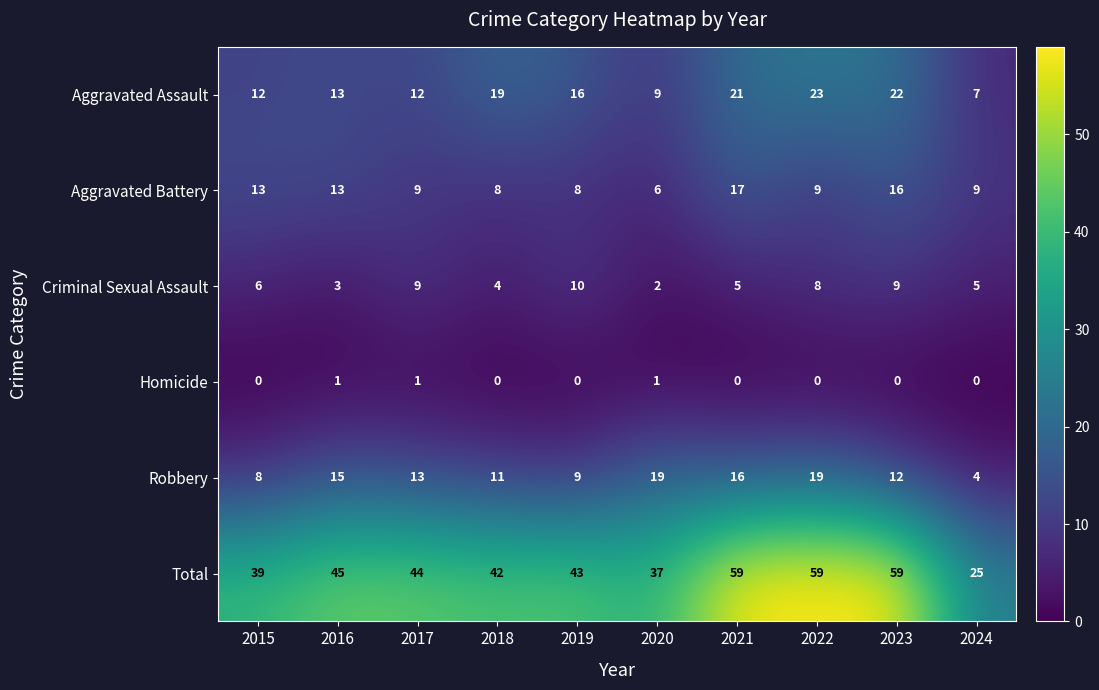

The Total series shows 59 at 2022. True or false?

True